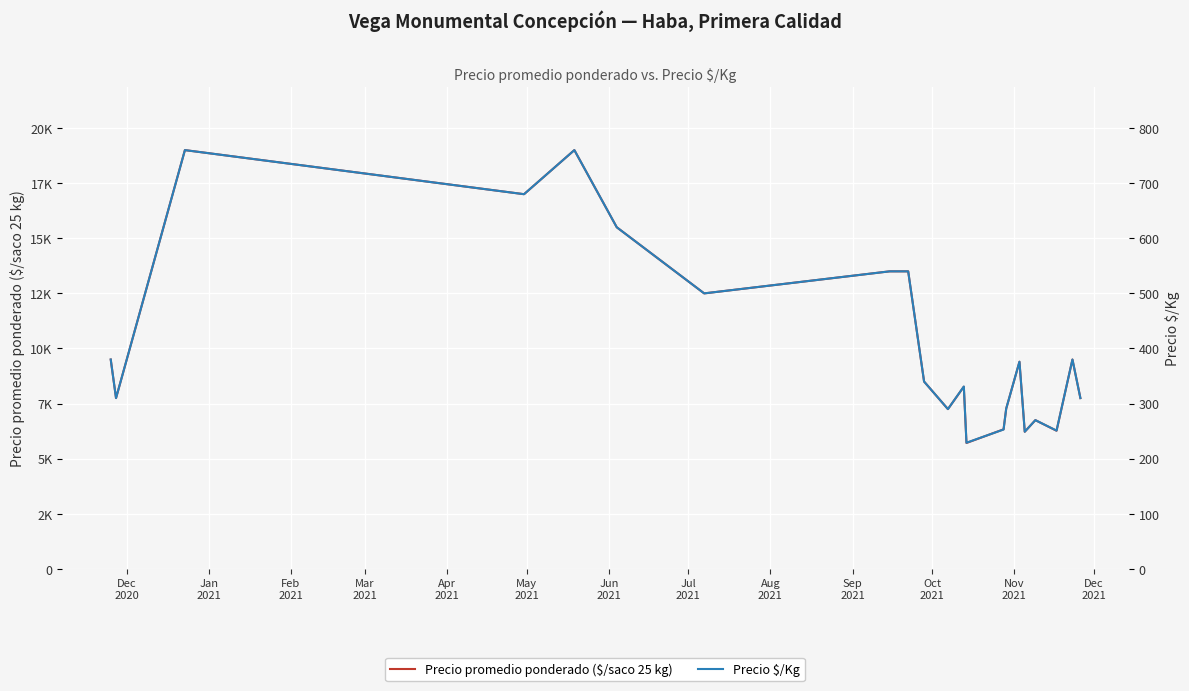

Reading left to right, extract all data points from this chart.

Precio promedio ponderado ($/saco 25 kg): 9500	7750	19000	17000	19000	15500	12500	13500	13500	8500	7250	8267	5714	6333	7273	9400	6222	6750	6269	9500	7750
Precio $/Kg: 380	310	760	680	760	620	500	540	540	340	290	331	229	253	291	376	249	270	251	380	310